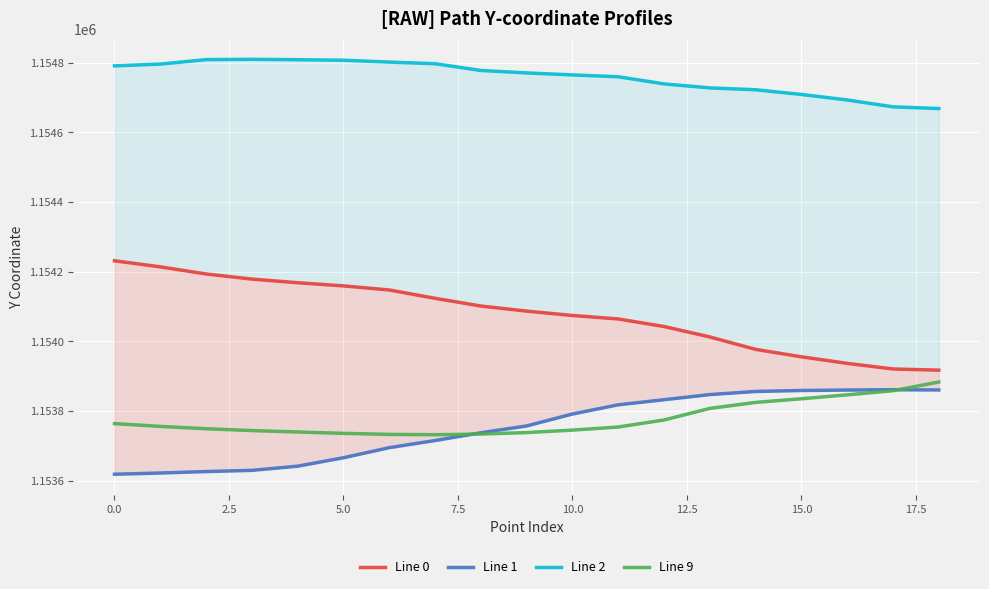

What is the label of the 6th point from the right?

13